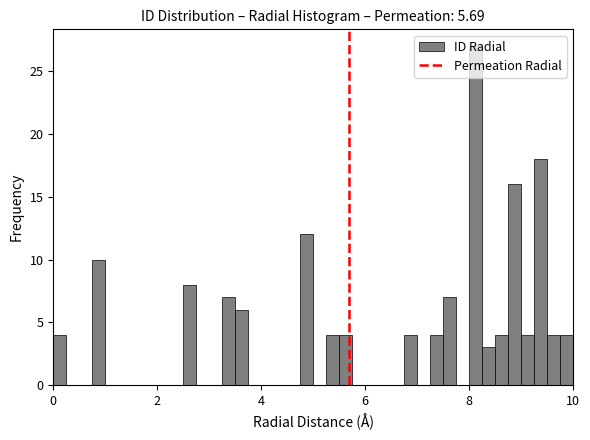

Read against the x-axis, roughly where is the centre of the tallest bar?

8.2